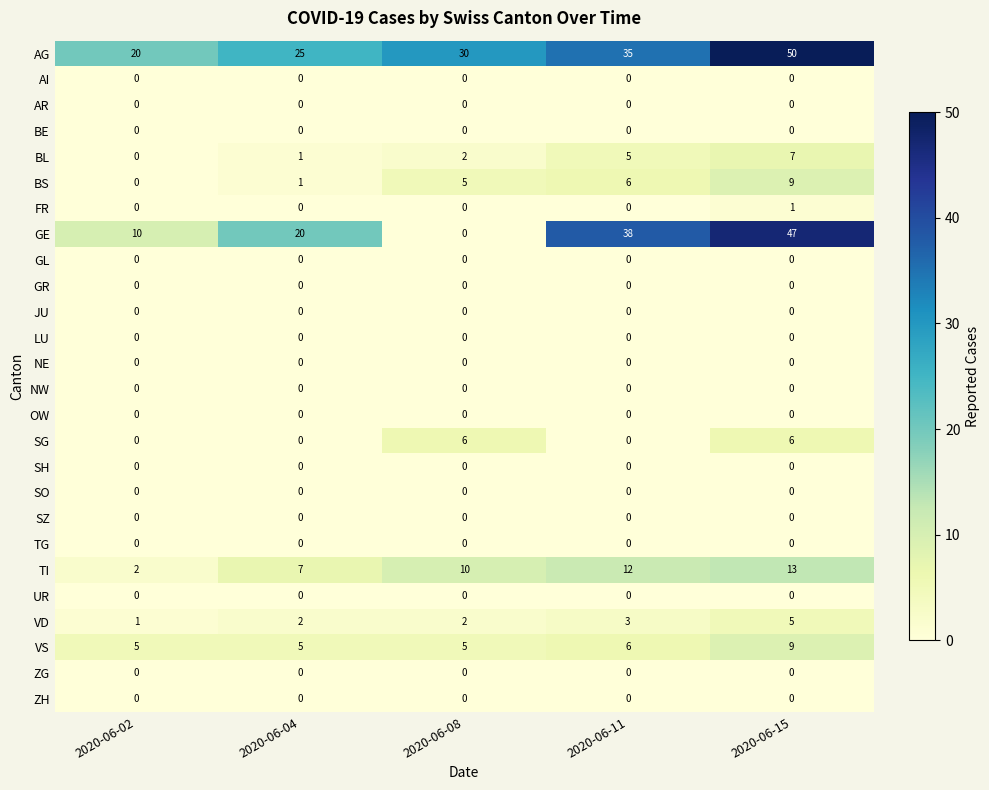

Is it true that VD equals 2 at 2020-06-02?

False